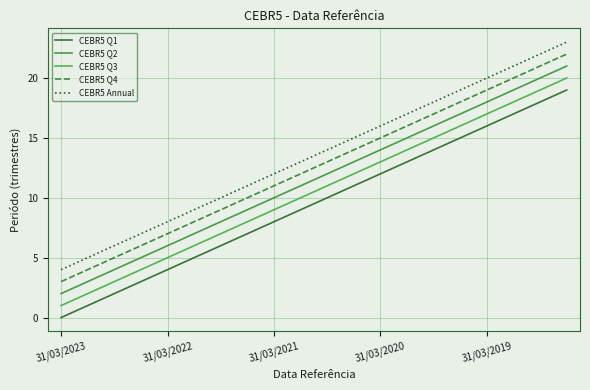

True or false: CEBR5 Annual has more than 0 interior local peaks.

False